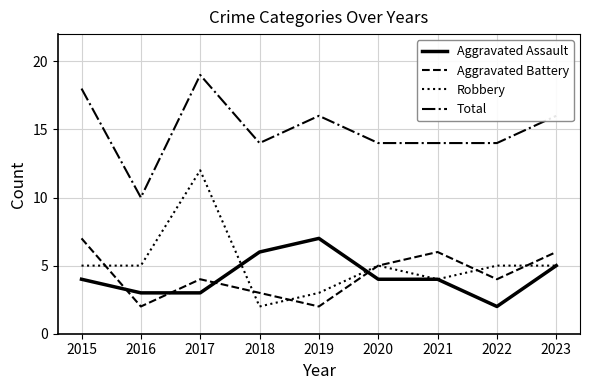

Which series has the widest spread of values?

Robbery